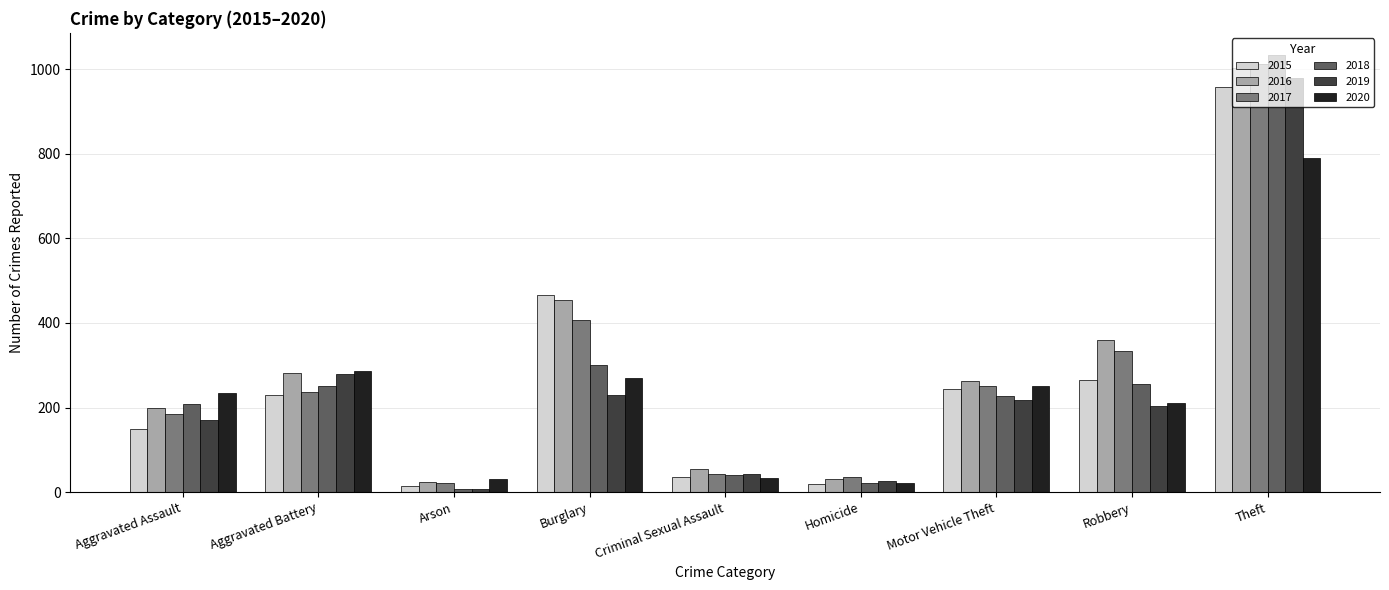

Where does the 2018 series first go above 228?

Aggravated Battery